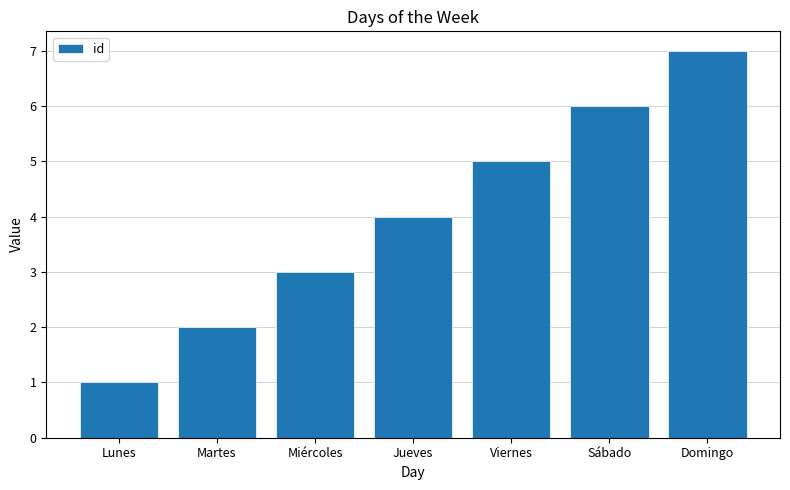

What position from the left is Domingo?

7